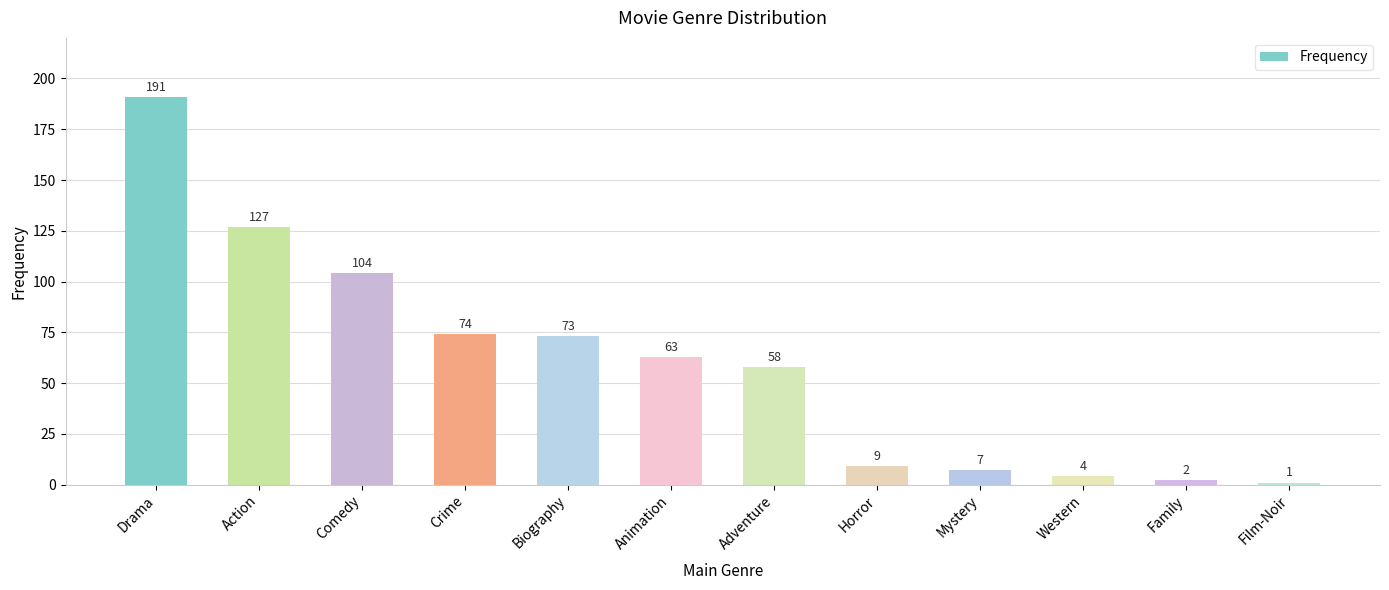

What is the difference between the values at Adventure and Crime?

16